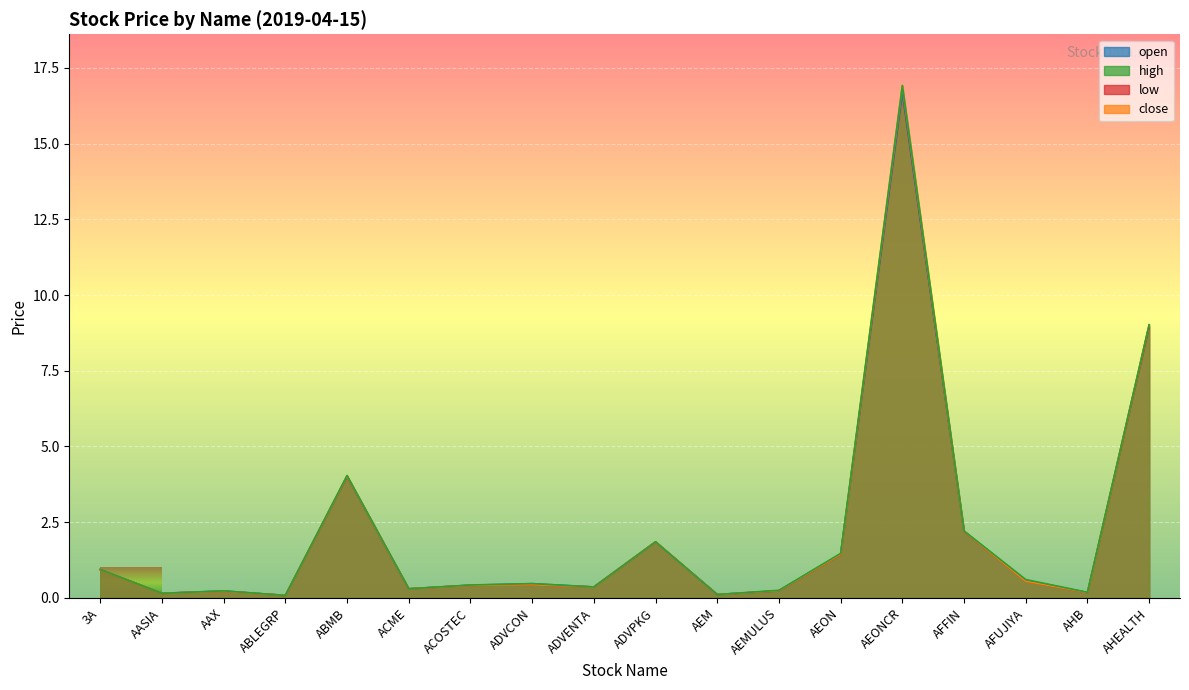

True or false: close and high intersect in this chart.

False